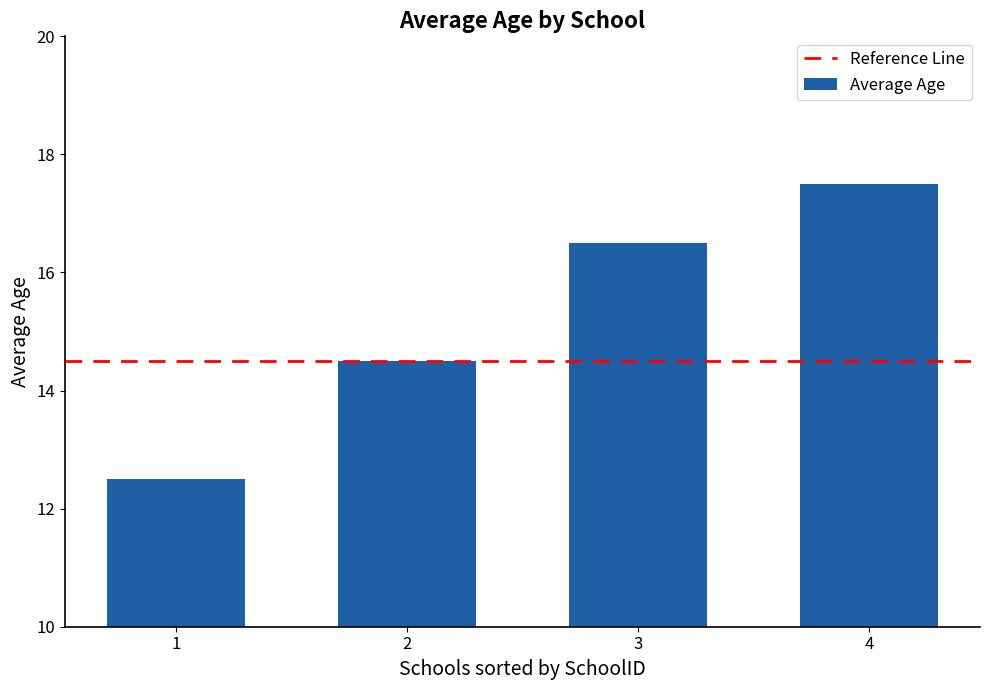

How many data points are less than 16?

2